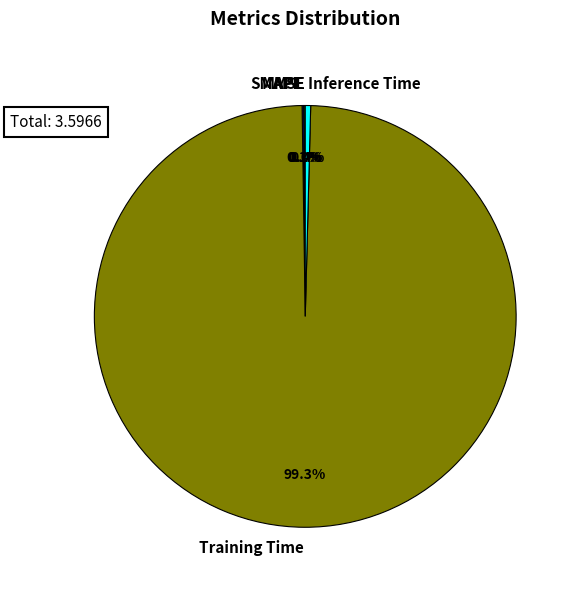

What is the largest slice in the pie chart?

Training Time